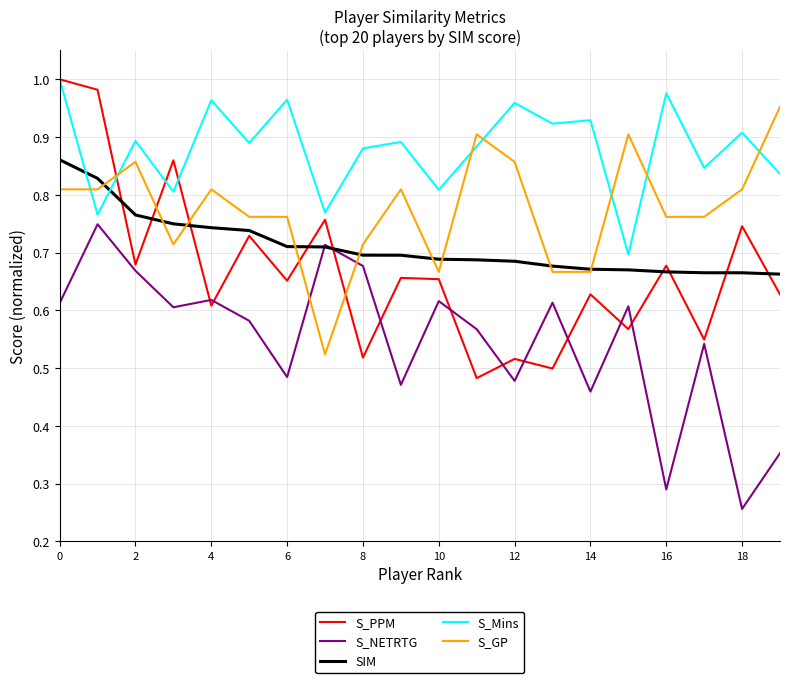

After their last crossing, which series has the higher values: S_PPM or S_GP?

S_GP